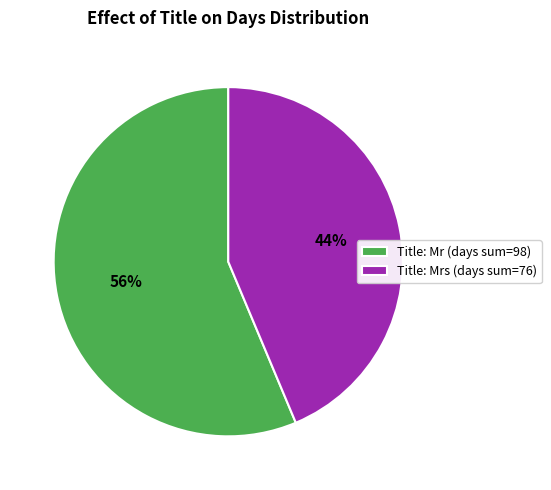

Combined, do Title: Mr (days sum=98) and Title: Mrs (days sum=76) account for over 50%?

Yes